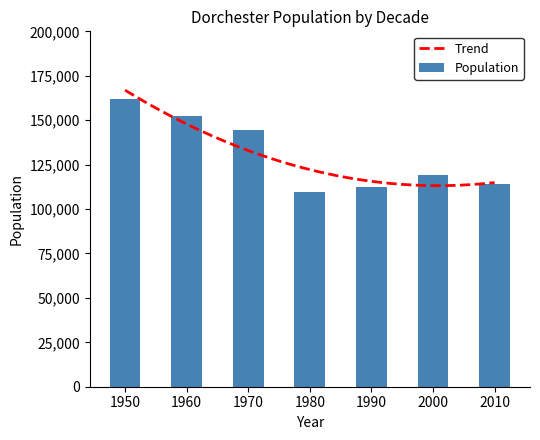

List the labels in order of value, largest first.

1950, 1960, 1970, 2000, 2010, 1990, 1980